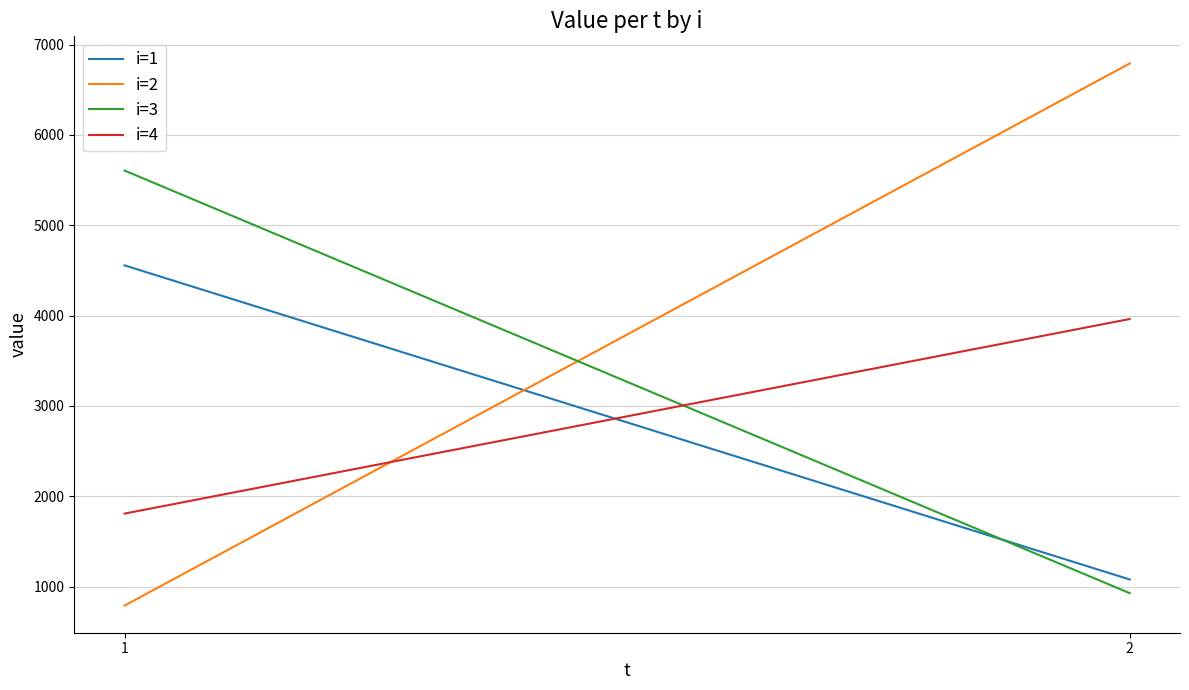

What is the minimum value for i=1?

1077.8